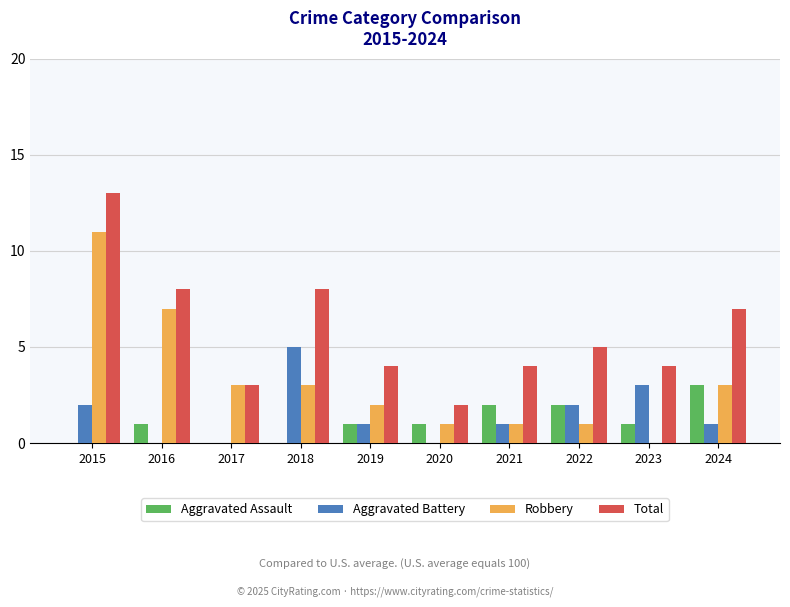

How many groups of bars are there?

10